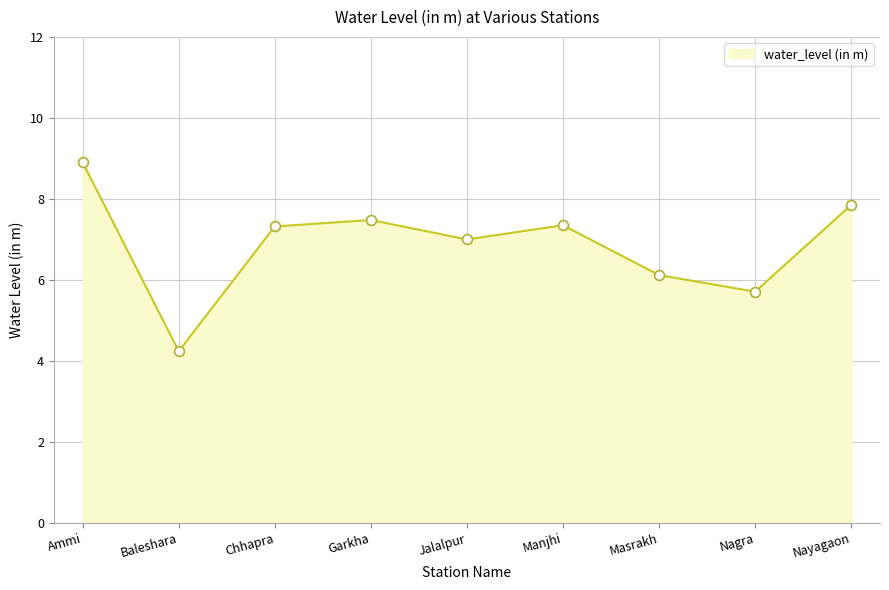

What is the change in value from Baleshara to Jalalpur?

+2.8